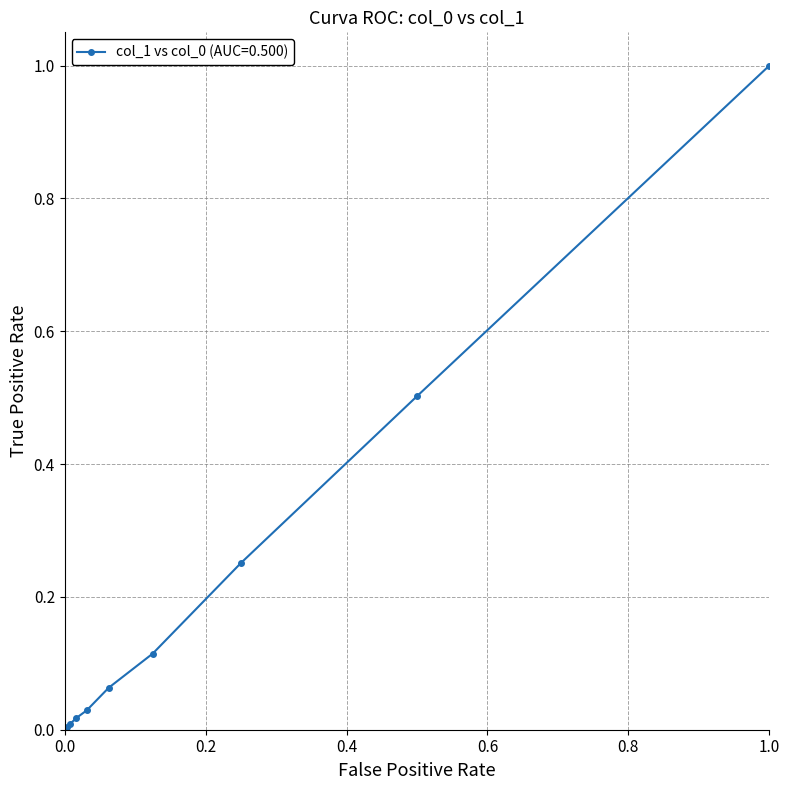

What is the sum of all values?

2.0